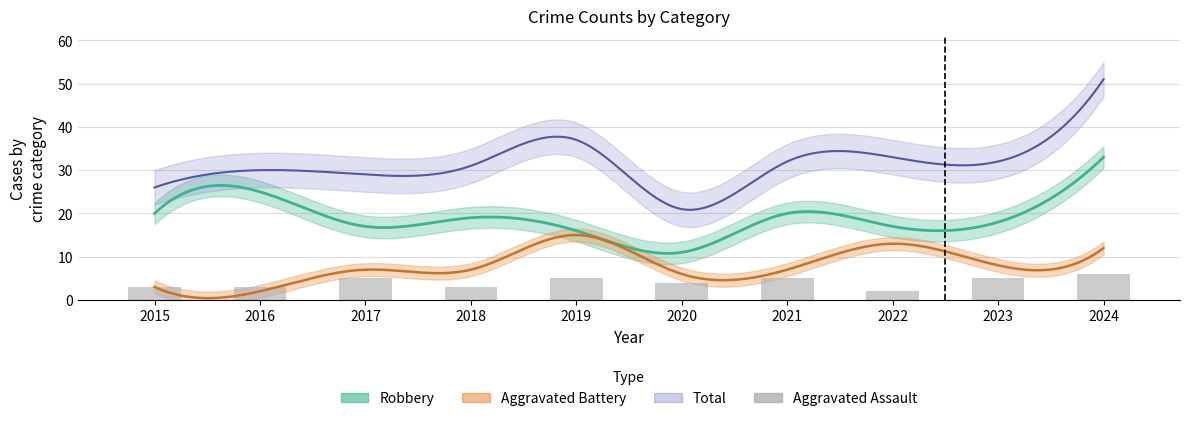

Reading right to left, what are all the values shown in this chart?

6	5	2	5	4	5	3	5	3	3